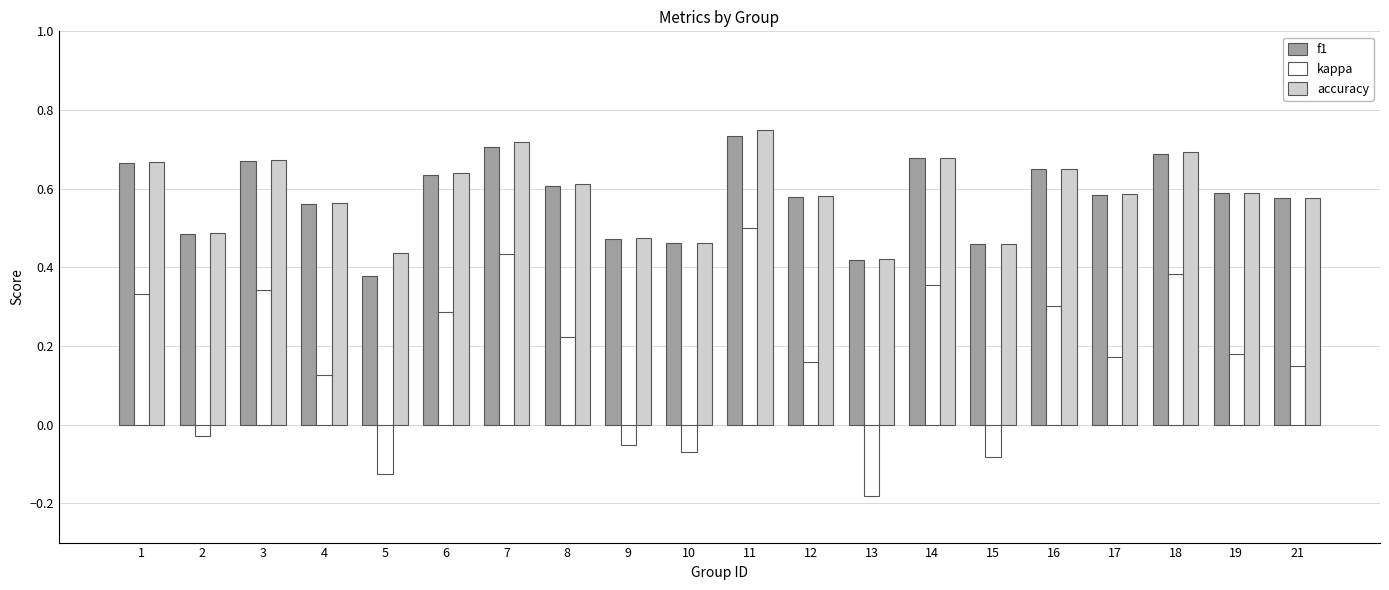

What is the total value across all series at 17?

1.3